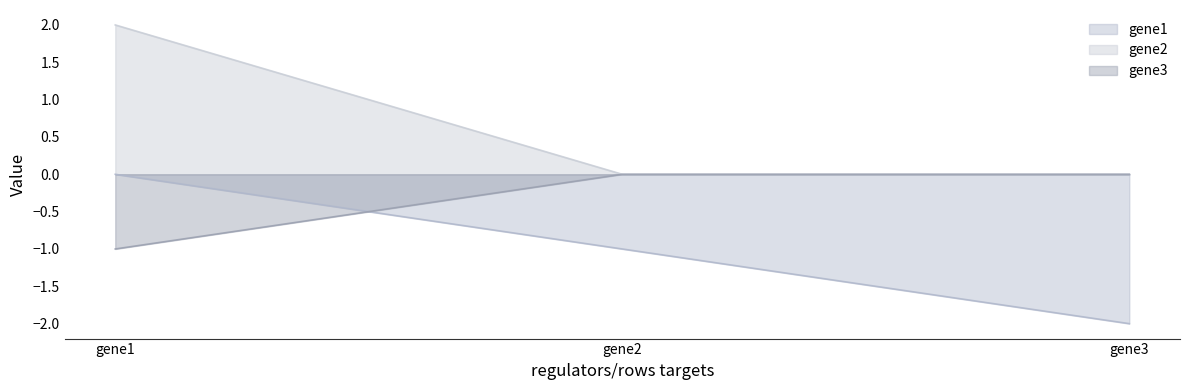

What is the spread (max minus min) of values at gene1?

3